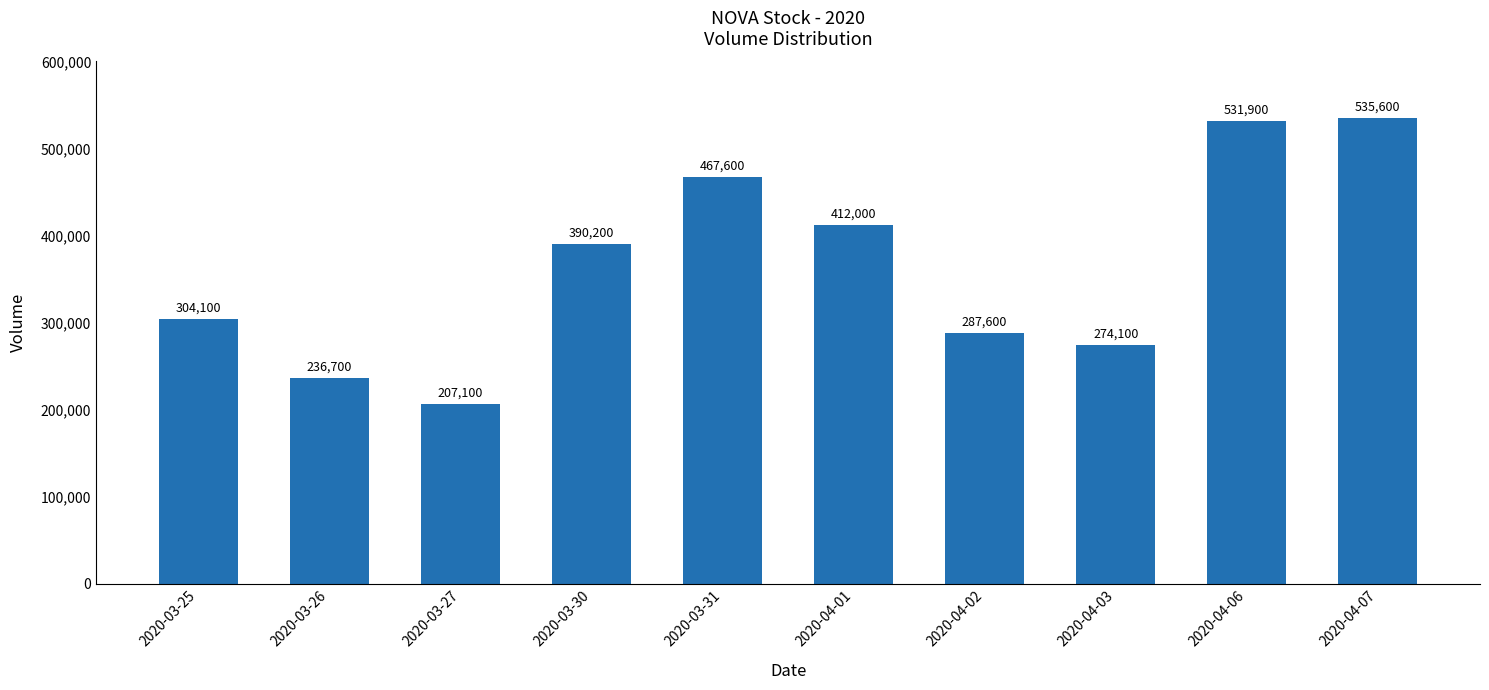

What is the maximum value shown in the chart?

535600